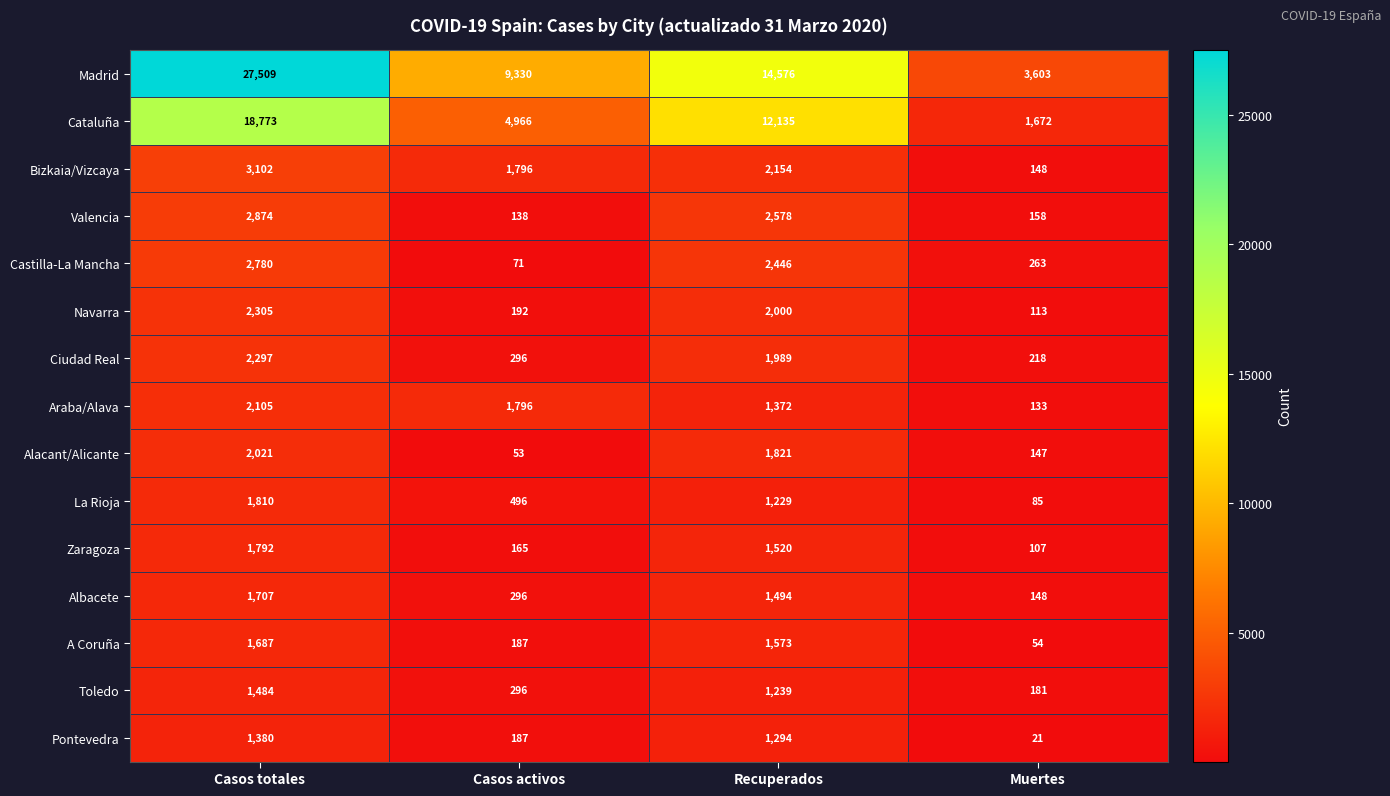

True or false: La Rioja has a value of 416 at Casos totales.

False